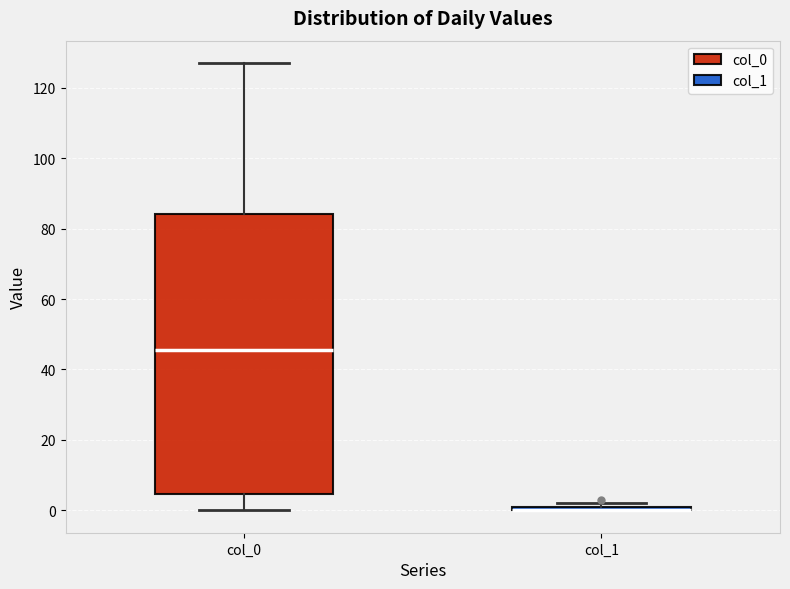

Which box is the tallest, from its lower edge to its upper edge?

col_0